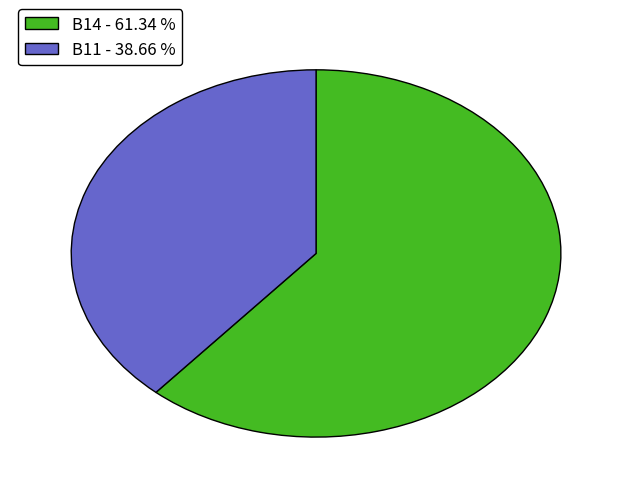

Which category has the biggest portion of the pie?

B14 - 61.34 %